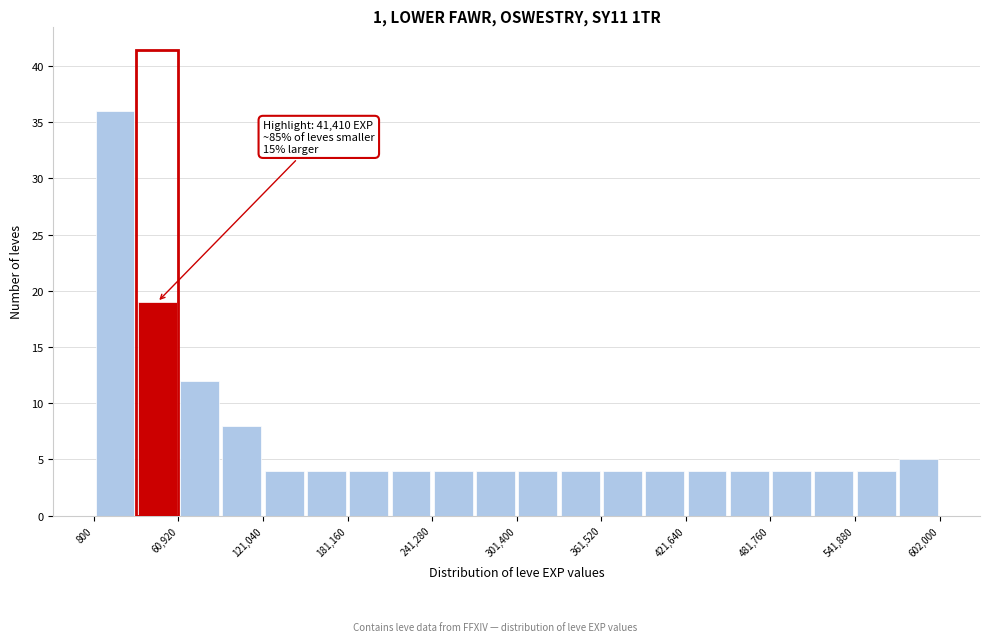

Read against the x-axis, roughly where is the centre of the tallest bar?

20000